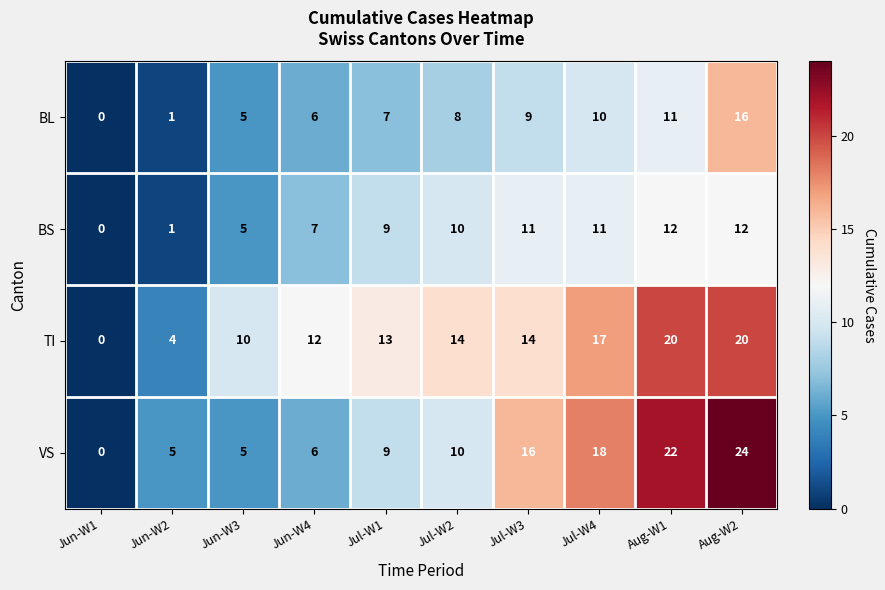

How many data points does each series have?

10